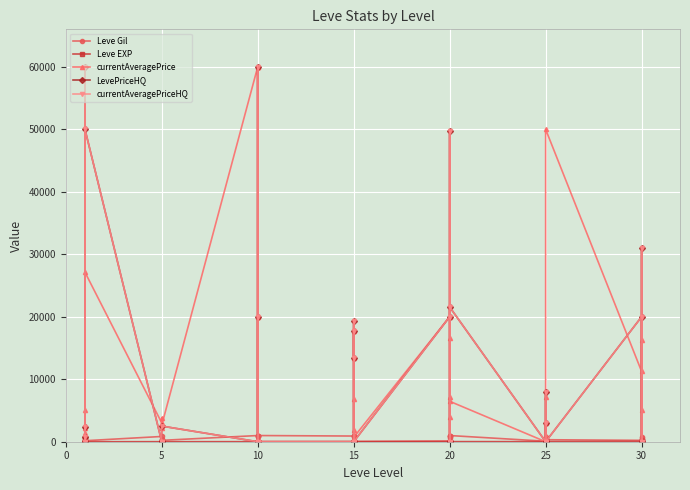

What is the average value of the Leve EXP series?

49